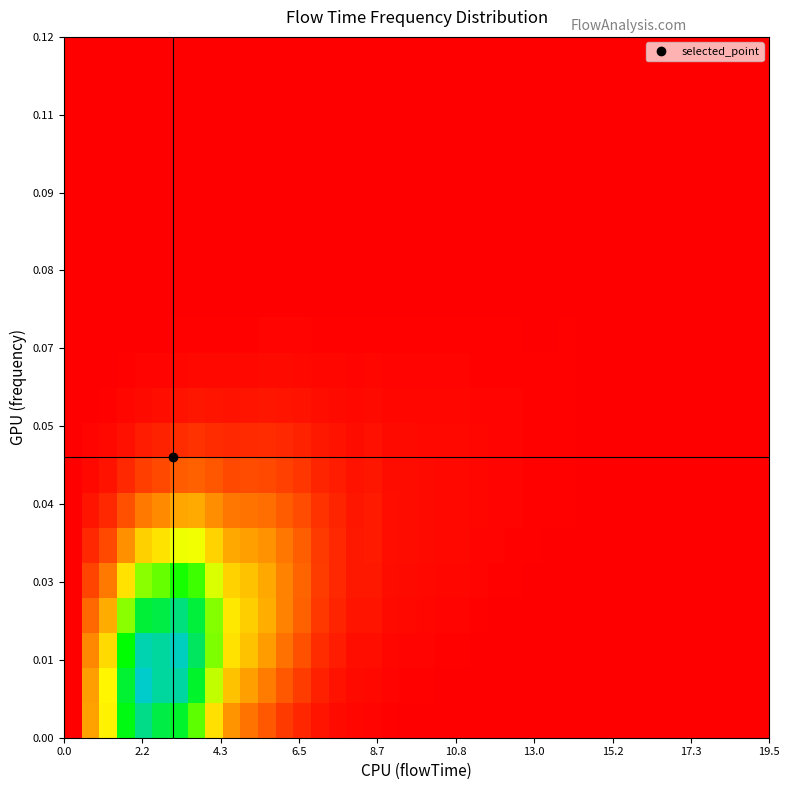

What is the maximum value shown in the chart?

1.2